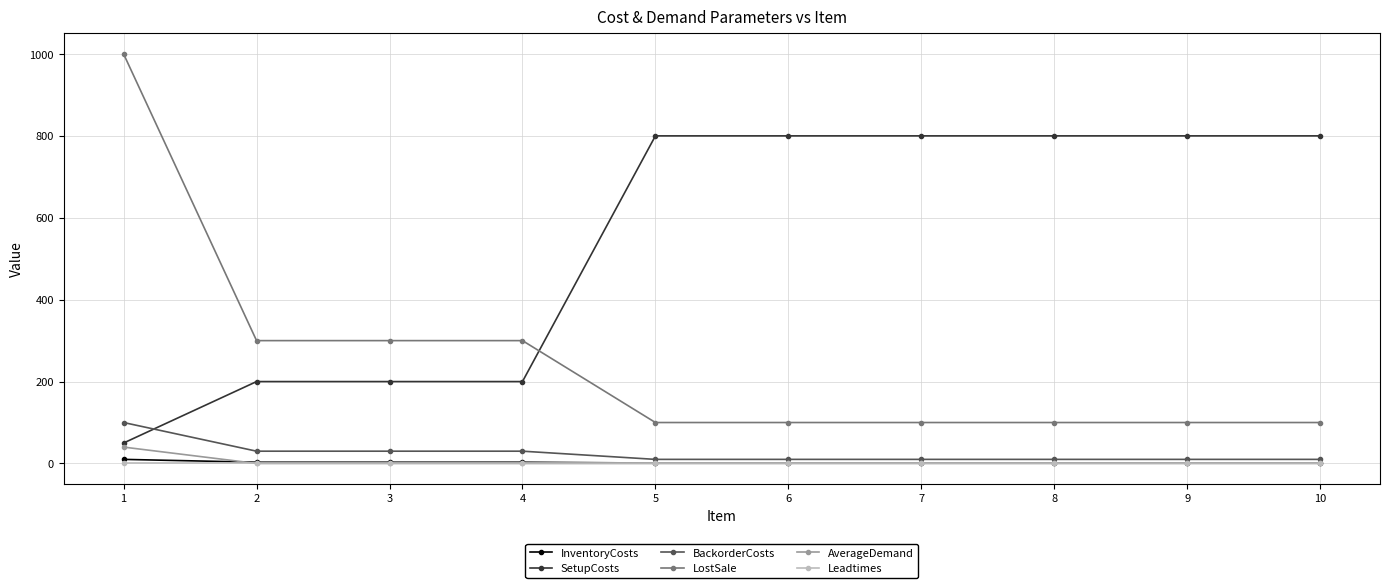

How many categories are shown in the chart?

10